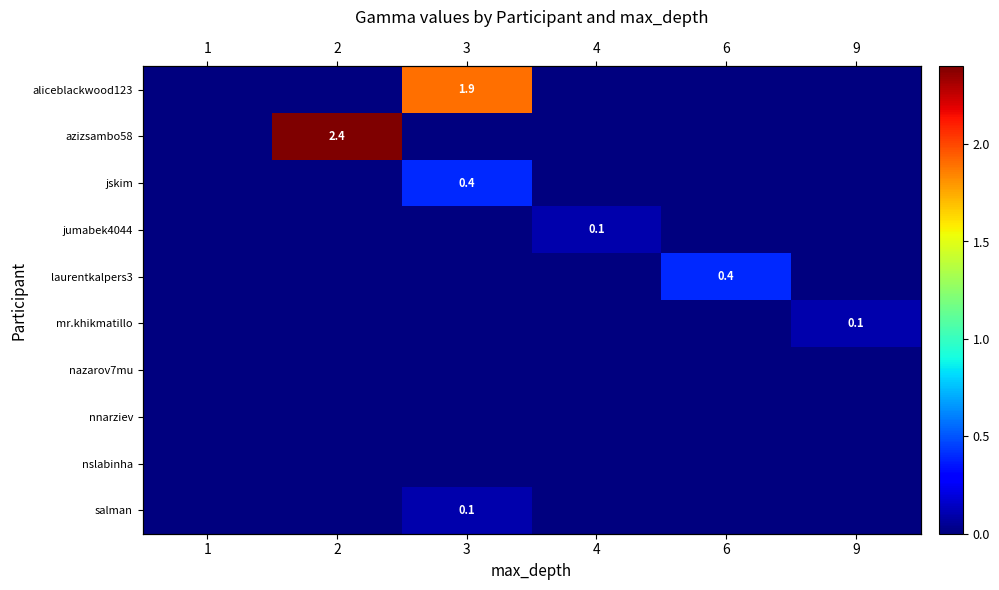

True or false: salman has a value of 0.0 at 9.

True